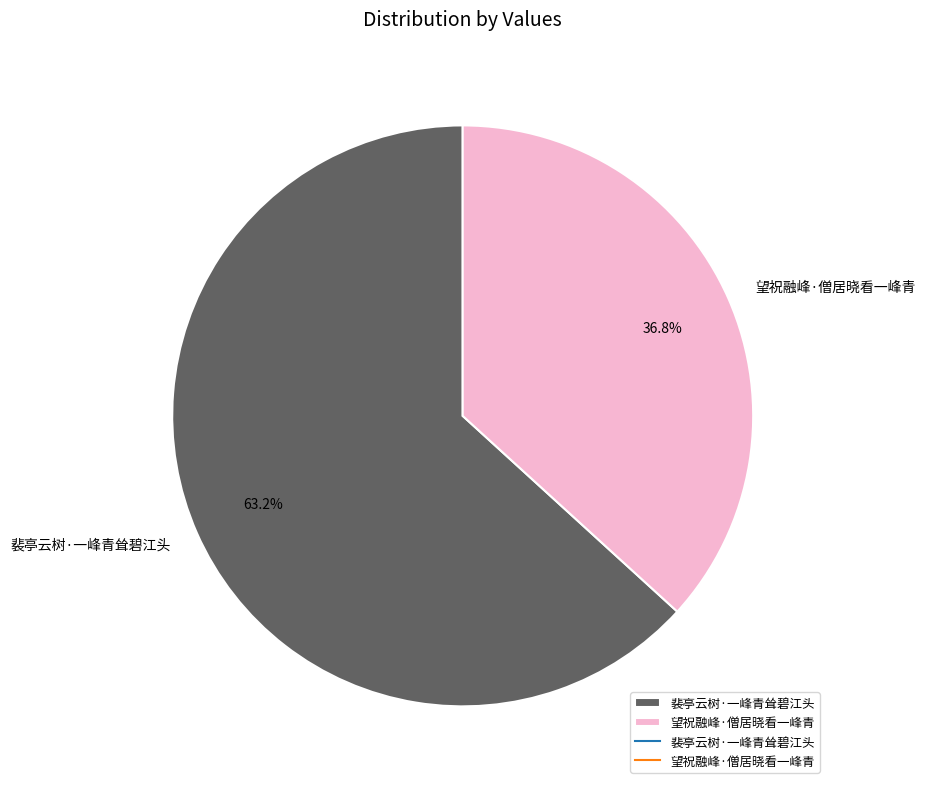

To the nearest percent, what portion does 裴亭云树·一峰青耸碧江头 represent?

63%